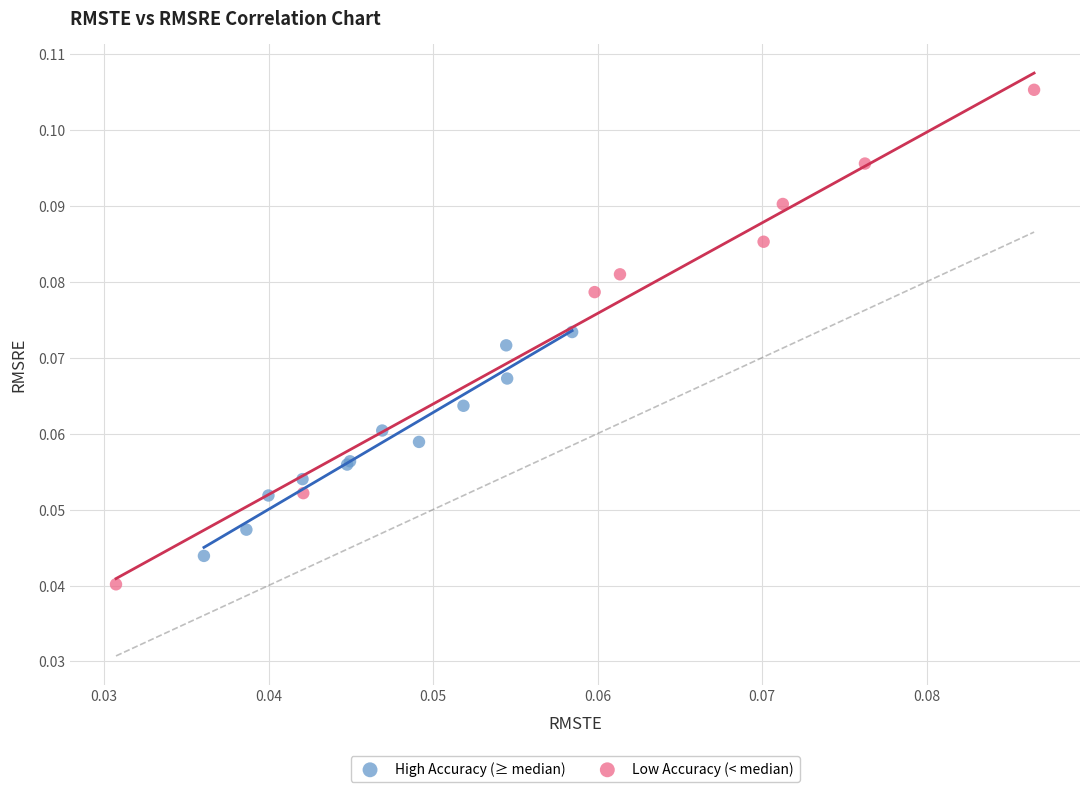

Which series has the largest Y range (max minus min)?

Low Accuracy (< median)